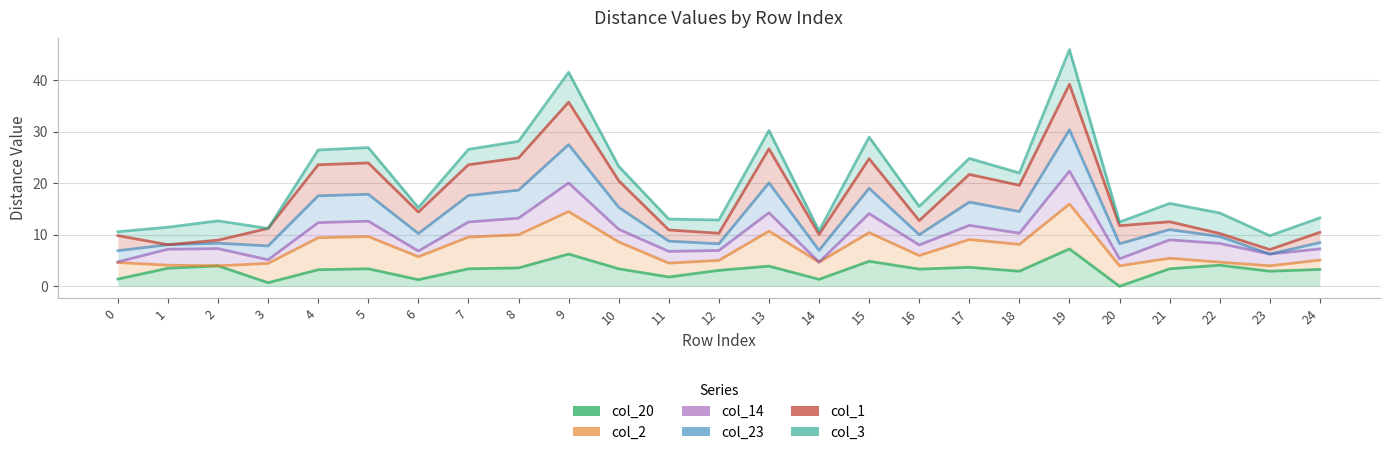

At how many categories does at least one series exceed 8?

25